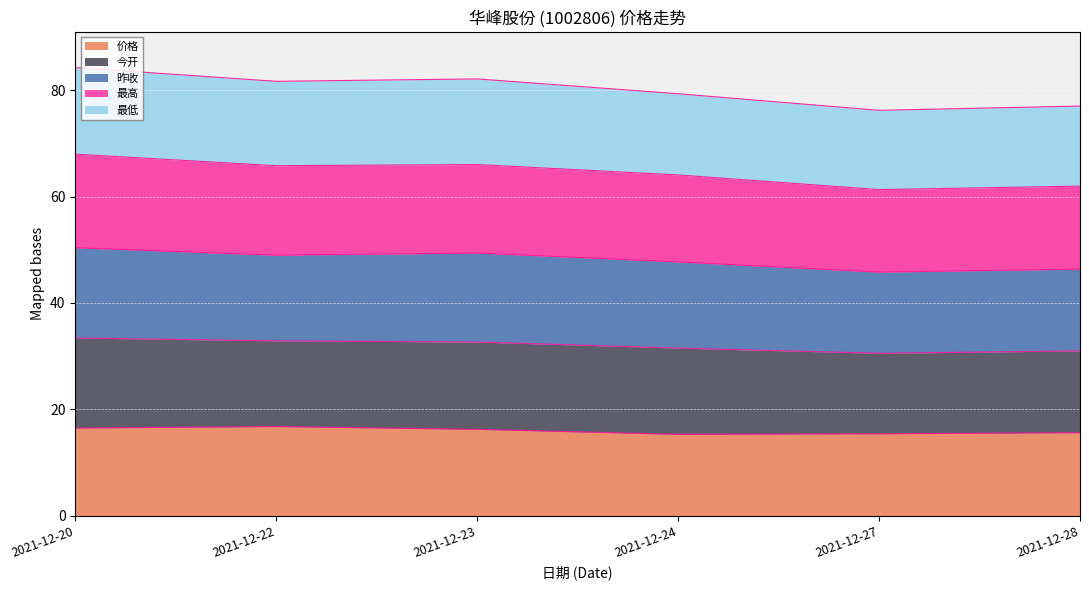

What is the minimum value for 价格?

15.3